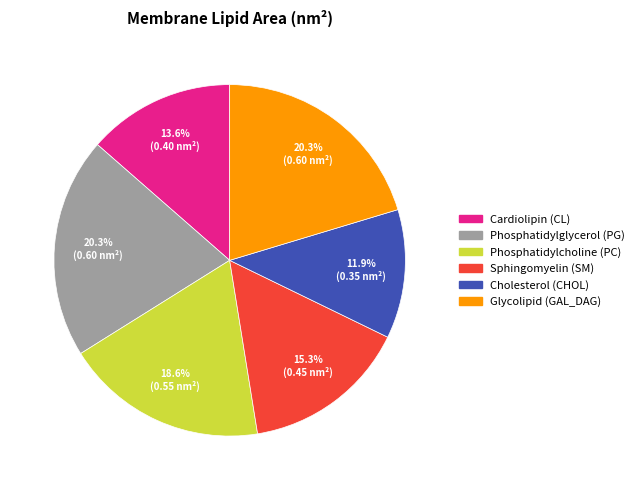

How many segments does this pie chart have?

6